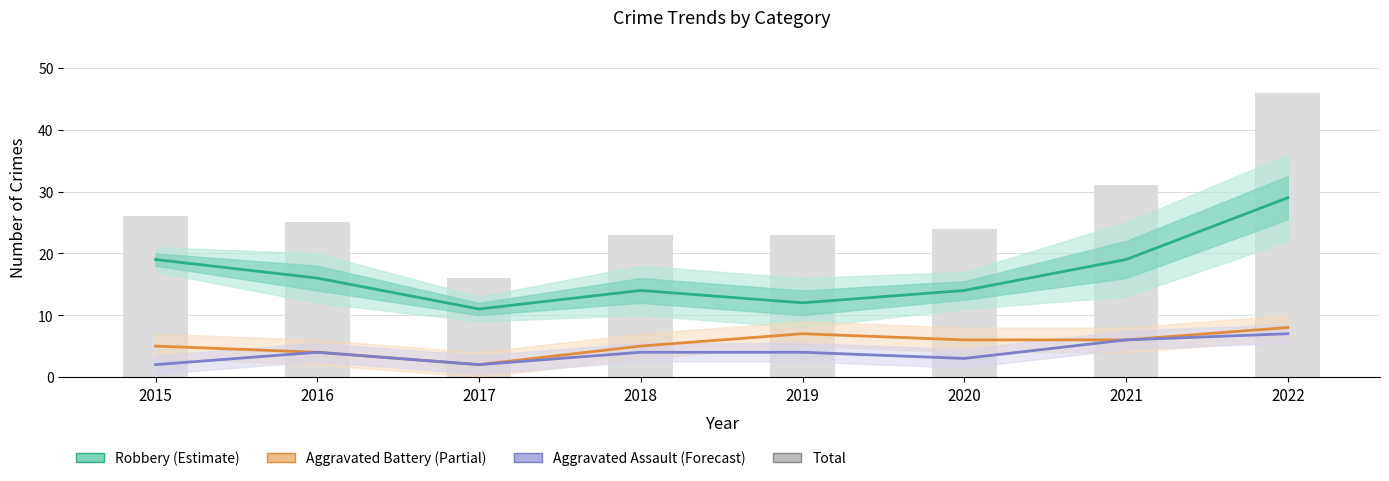

Which category has the lowest value across all series?

2017